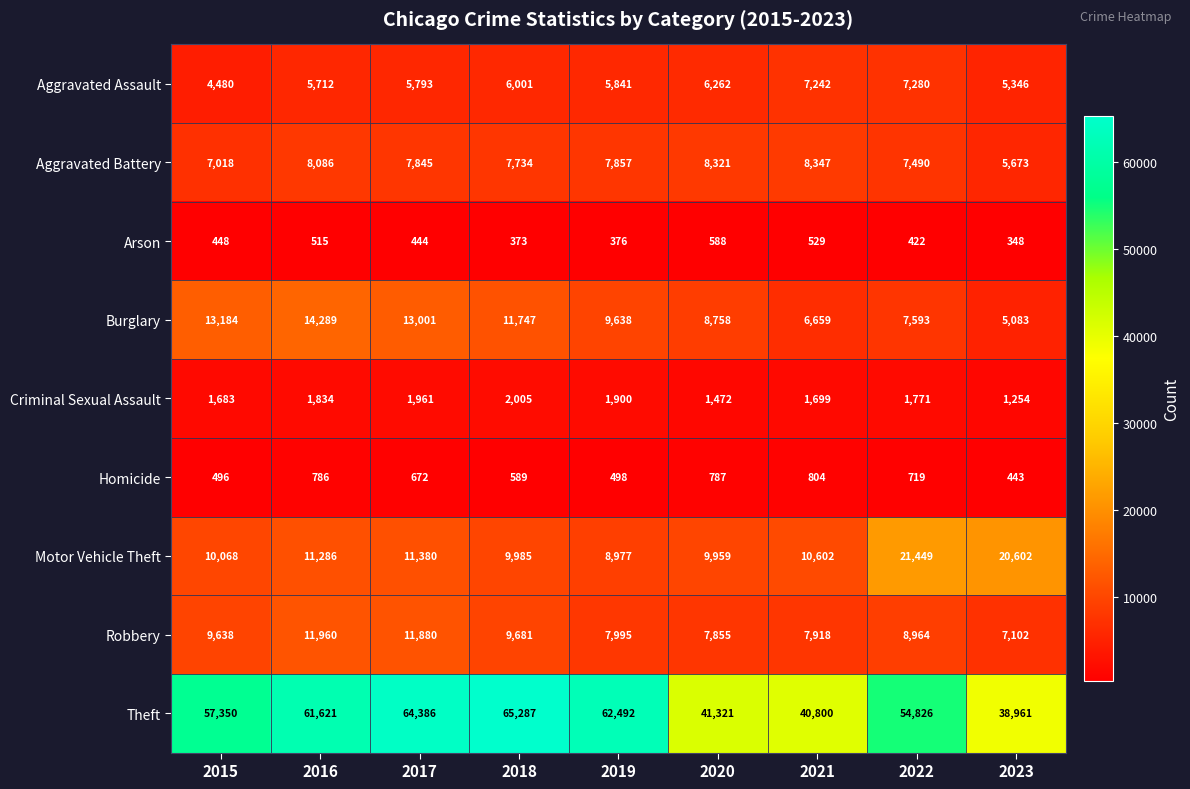

At 2021, list the series in order from smallest to largest.

Arson, Homicide, Criminal Sexual Assault, Burglary, Aggravated Assault, Robbery, Aggravated Battery, Motor Vehicle Theft, Theft